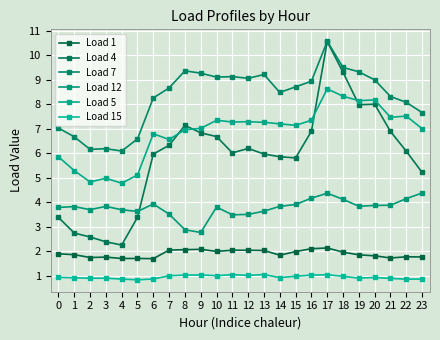

True or false: Load 5 and Load 7 cross at least once.

False